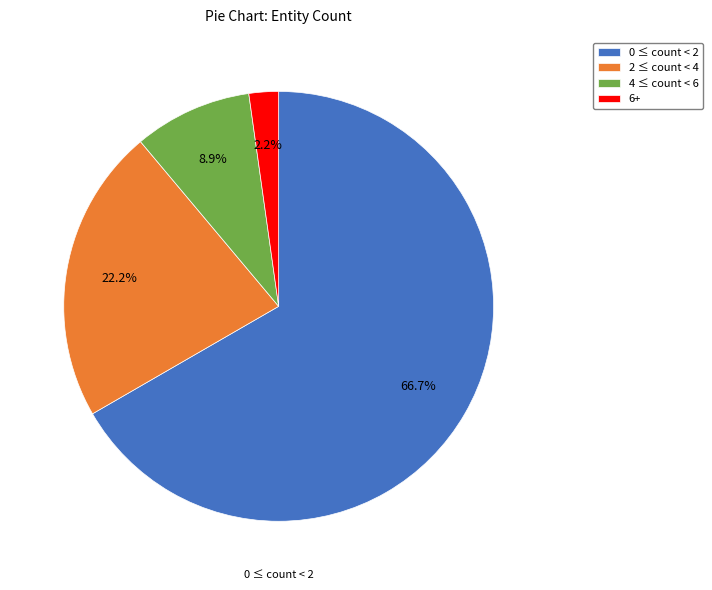

To the nearest percent, what is the difference between the largest and smallest slice percentages?

64%